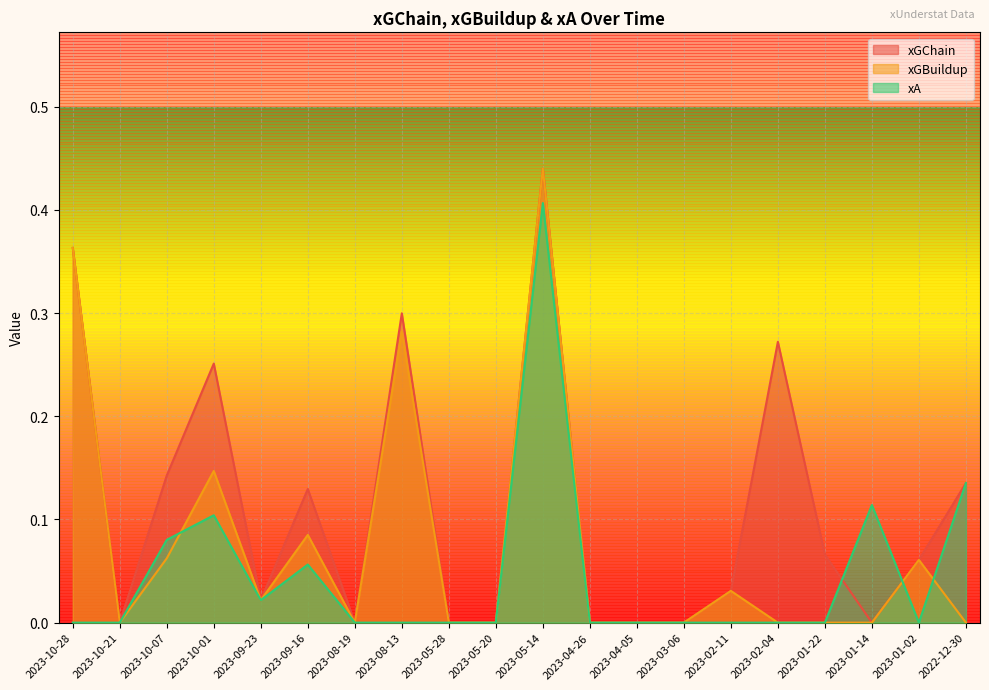

Which has a higher value, 2023-03-06 or 2023-10-21?

2023-03-06